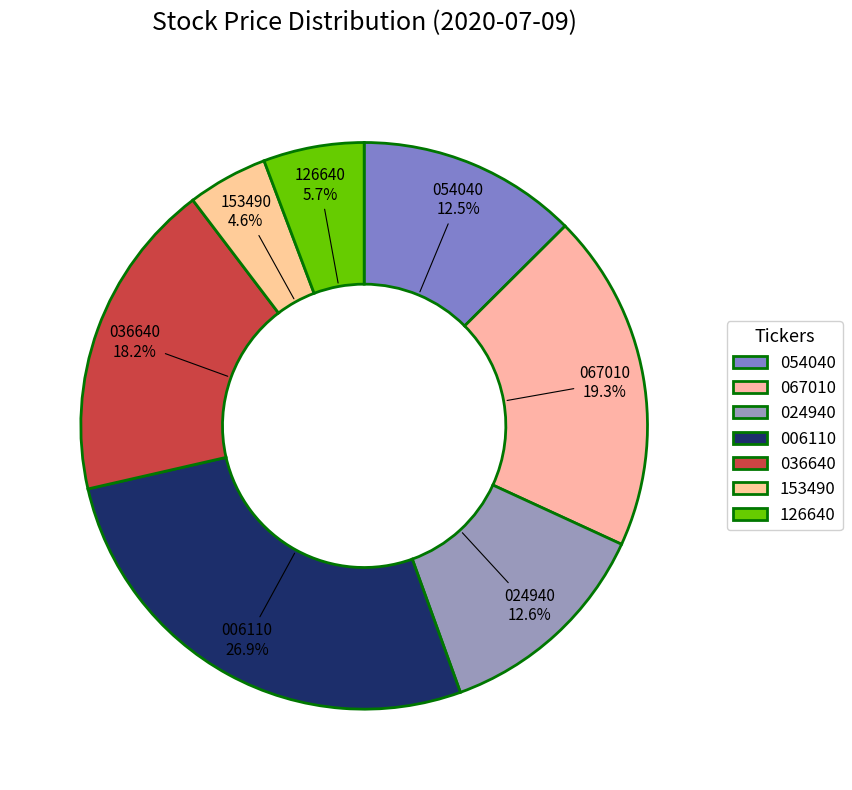

What is the largest slice in the pie chart?

006110